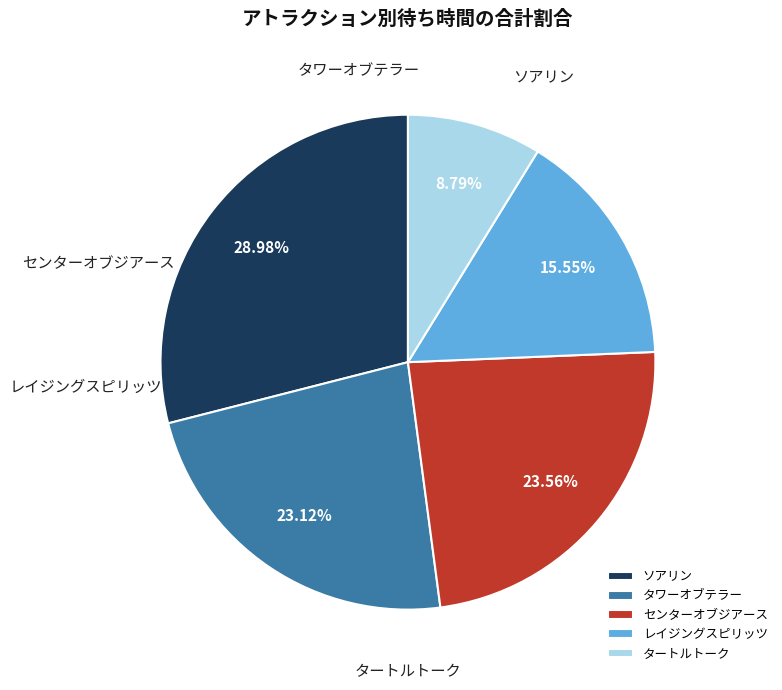

Does レイジングスピリッツ represent more than half of the total?

No